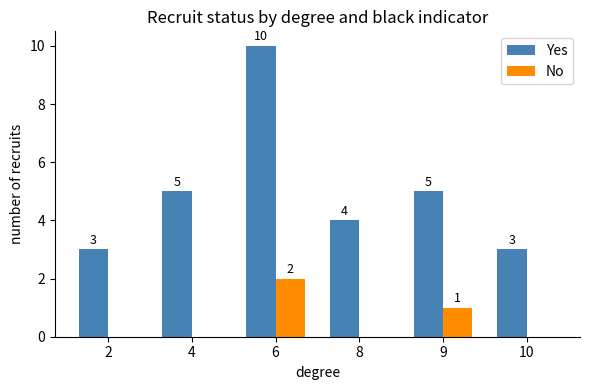

Reading left to right, transcribe all the data shown in this chart.

Yes: 3	5	10	4	5	3
No: 0	0	2	0	1	0